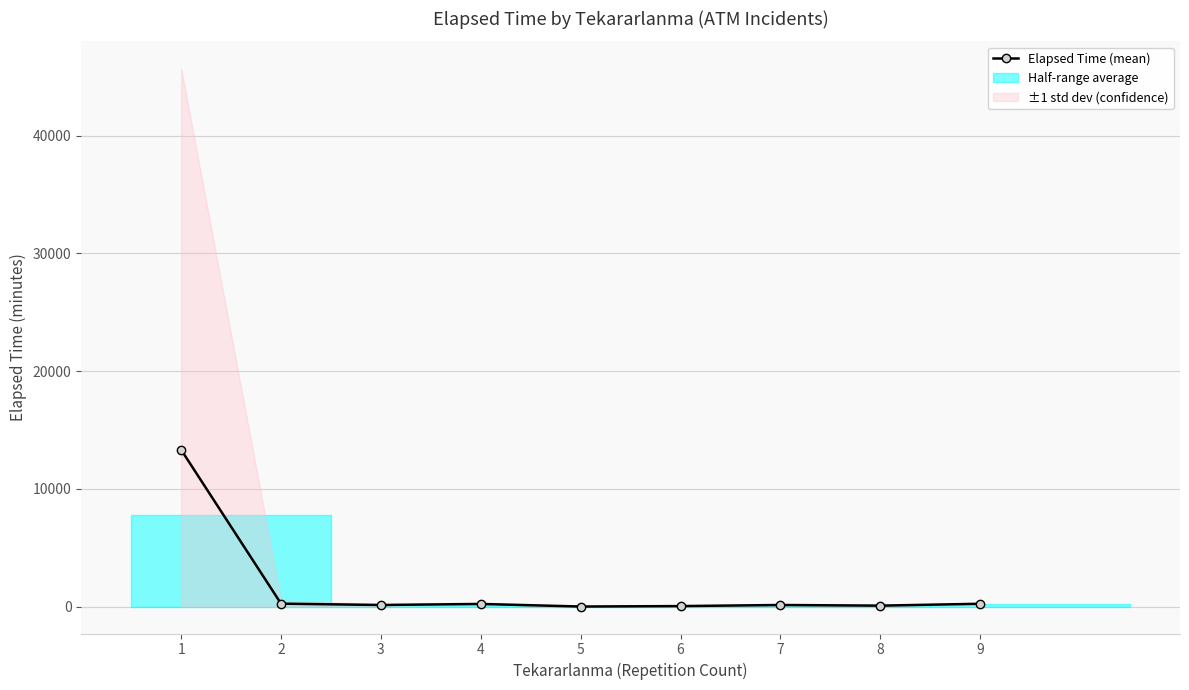

True or false: the data shows 157.3 at 9.

False